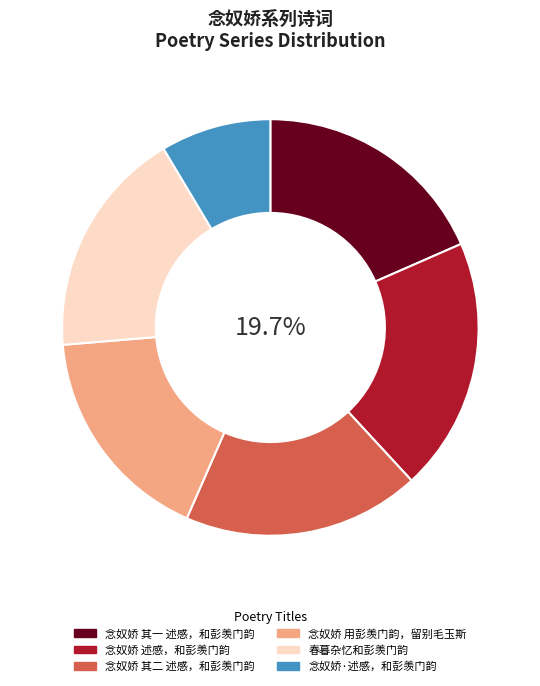

To the nearest percent, what is the difference between the 念奴娇 其二 述感，和彭羡门韵 and 念奴娇 用彭羡门韵，留别毛玉斯 slice percentages?

1%